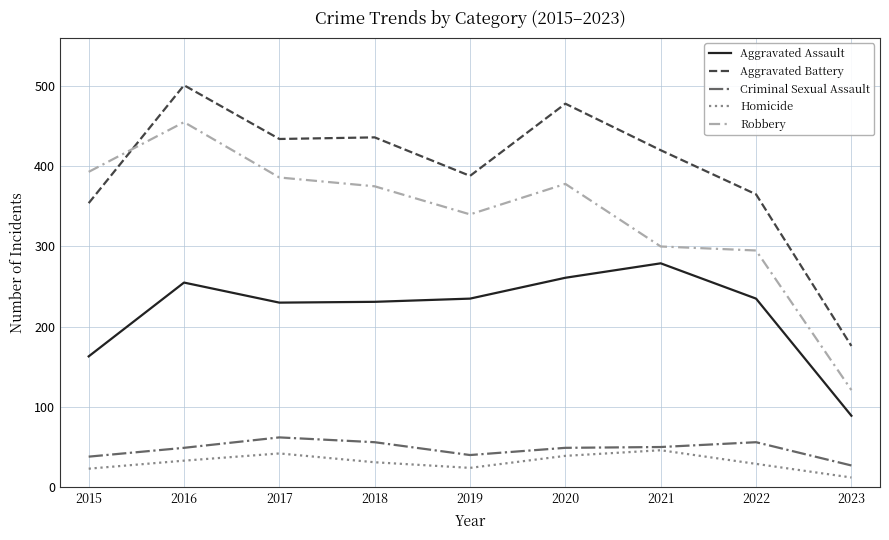

What is the approximate value of Homicide at 2020?

39